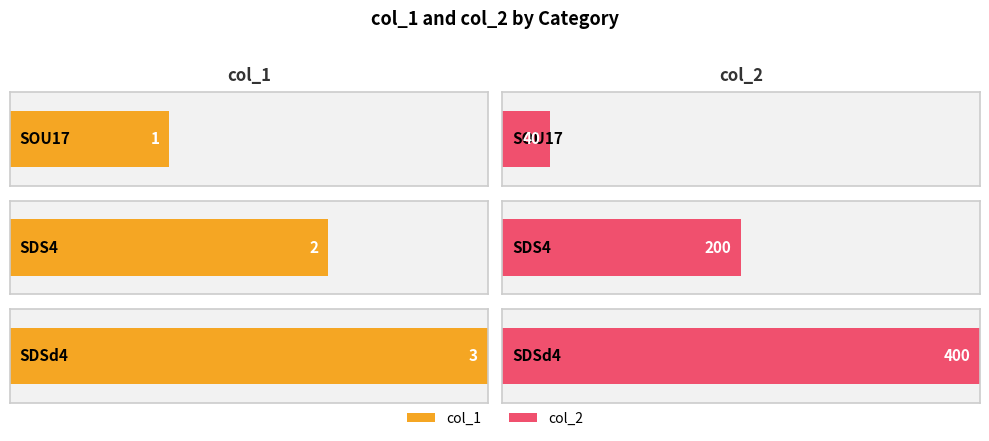

How many col_2 values are between 40 and 400?

3